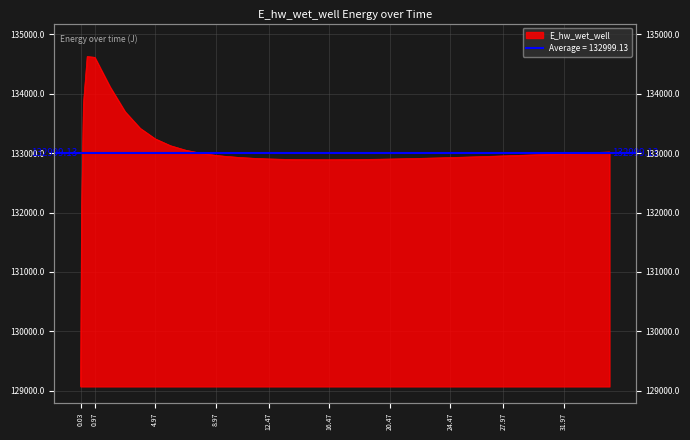

What is the label of the 31st point from the left?

26.46875